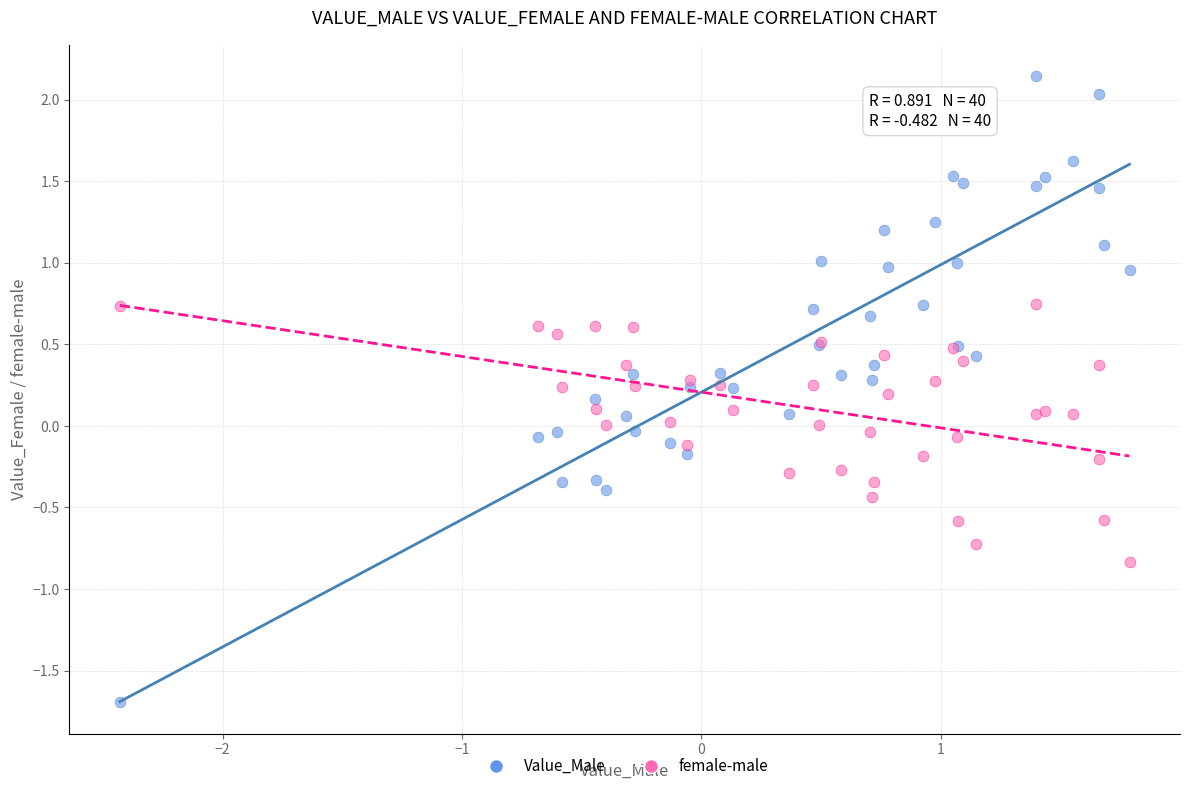

Which series reaches the maximum Y coordinate?

Value_Male